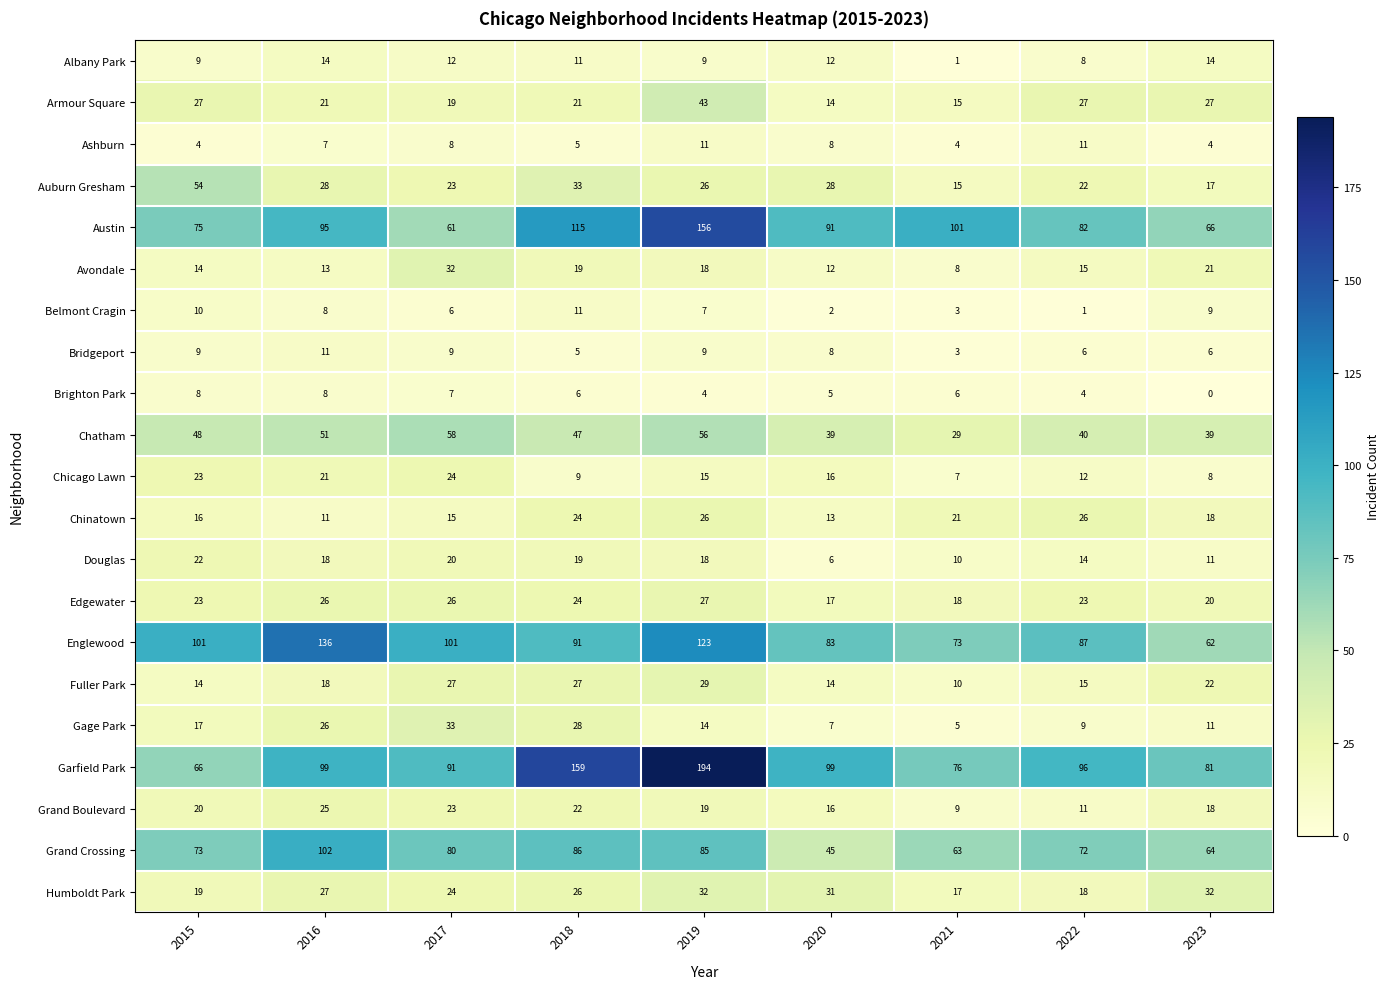

What is the difference between the highest and lowest values at 2019?

190